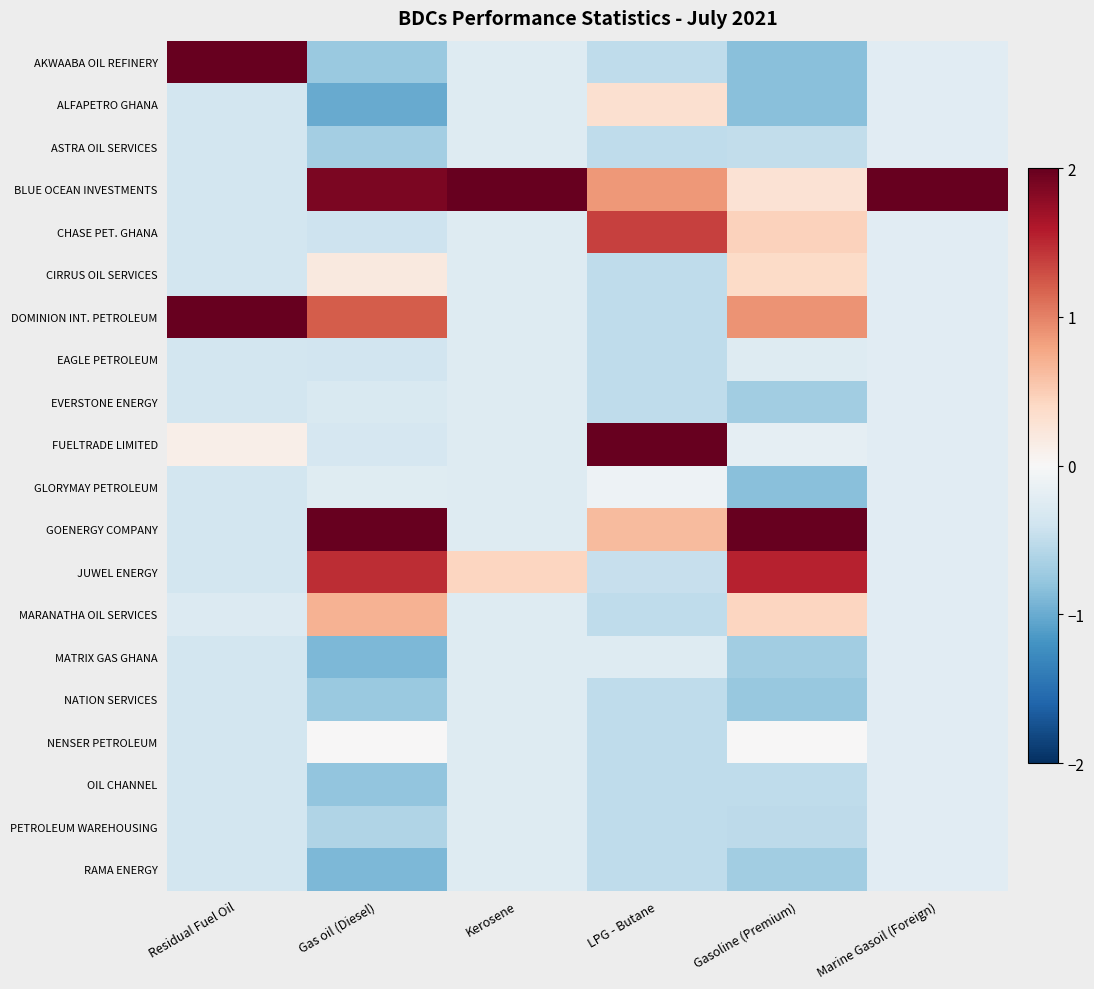

Reading left to right, list all the values displayed in this chart.

AKWAABA OIL REFINERY: Residual Fuel Oil=3.0	Gas oil (Diesel)=-0.7	Kerosene=-0.3	LPG - Butane=-0.5	Gasoline (Premium)=-0.8	Marine Gasoil (Foreign)=-0.2
ALFAPETRO GHANA: Residual Fuel Oil=-0.4	Gas oil (Diesel)=-1.0	Kerosene=-0.3	LPG - Butane=0.3	Gasoline (Premium)=-0.8	Marine Gasoil (Foreign)=-0.2
ASTRA OIL SERVICES: Residual Fuel Oil=-0.4	Gas oil (Diesel)=-0.7	Kerosene=-0.3	LPG - Butane=-0.5	Gasoline (Premium)=-0.5	Marine Gasoil (Foreign)=-0.2
BLUE OCEAN INVESTMENTS: Residual Fuel Oil=-0.4	Gas oil (Diesel)=1.9	Kerosene=4.3	LPG - Butane=0.9	Gasoline (Premium)=0.3	Marine Gasoil (Foreign)=4.4
CHASE PET. GHANA: Residual Fuel Oil=-0.4	Gas oil (Diesel)=-0.4	Kerosene=-0.3	LPG - Butane=1.4	Gasoline (Premium)=0.5	Marine Gasoil (Foreign)=-0.2
CIRRUS OIL SERVICES: Residual Fuel Oil=-0.4	Gas oil (Diesel)=0.2	Kerosene=-0.3	LPG - Butane=-0.5	Gasoline (Premium)=0.4	Marine Gasoil (Foreign)=-0.2
DOMINION INT. PETROLEUM: Residual Fuel Oil=2.9	Gas oil (Diesel)=1.2	Kerosene=-0.3	LPG - Butane=-0.5	Gasoline (Premium)=0.9	Marine Gasoil (Foreign)=-0.2
EAGLE PETROLEUM: Residual Fuel Oil=-0.4	Gas oil (Diesel)=-0.4	Kerosene=-0.3	LPG - Butane=-0.5	Gasoline (Premium)=-0.3	Marine Gasoil (Foreign)=-0.2
EVERSTONE ENERGY: Residual Fuel Oil=-0.4	Gas oil (Diesel)=-0.3	Kerosene=-0.3	LPG - Butane=-0.5	Gasoline (Premium)=-0.7	Marine Gasoil (Foreign)=-0.2
FUELTRADE LIMITED: Residual Fuel Oil=0.1	Gas oil (Diesel)=-0.3	Kerosene=-0.3	LPG - Butane=3.7	Gasoline (Premium)=-0.2	Marine Gasoil (Foreign)=-0.2
GLORYMAY PETROLEUM: Residual Fuel Oil=-0.4	Gas oil (Diesel)=-0.2	Kerosene=-0.3	LPG - Butane=-0.1	Gasoline (Premium)=-0.8	Marine Gasoil (Foreign)=-0.2
GOENERGY COMPANY: Residual Fuel Oil=-0.4	Gas oil (Diesel)=2.6	Kerosene=-0.3	LPG - Butane=0.6	Gasoline (Premium)=3.3	Marine Gasoil (Foreign)=-0.2
JUWEL ENERGY: Residual Fuel Oil=-0.4	Gas oil (Diesel)=1.5	Kerosene=0.4	LPG - Butane=-0.5	Gasoline (Premium)=1.5	Marine Gasoil (Foreign)=-0.2
MARANATHA OIL SERVICES: Residual Fuel Oil=-0.3	Gas oil (Diesel)=0.7	Kerosene=-0.3	LPG - Butane=-0.5	Gasoline (Premium)=0.4	Marine Gasoil (Foreign)=-0.2
MATRIX GAS GHANA: Residual Fuel Oil=-0.4	Gas oil (Diesel)=-0.9	Kerosene=-0.3	LPG - Butane=-0.3	Gasoline (Premium)=-0.7	Marine Gasoil (Foreign)=-0.2
NATION SERVICES: Residual Fuel Oil=-0.4	Gas oil (Diesel)=-0.7	Kerosene=-0.3	LPG - Butane=-0.5	Gasoline (Premium)=-0.8	Marine Gasoil (Foreign)=-0.2
NENSER PETROLEUM: Residual Fuel Oil=-0.4	Gas oil (Diesel)=0.0	Kerosene=-0.3	LPG - Butane=-0.5	Gasoline (Premium)=0.0	Marine Gasoil (Foreign)=-0.2
OIL CHANNEL: Residual Fuel Oil=-0.4	Gas oil (Diesel)=-0.8	Kerosene=-0.3	LPG - Butane=-0.5	Gasoline (Premium)=-0.5	Marine Gasoil (Foreign)=-0.2
PETROLEUM WAREHOUSING: Residual Fuel Oil=-0.4	Gas oil (Diesel)=-0.6	Kerosene=-0.3	LPG - Butane=-0.5	Gasoline (Premium)=-0.5	Marine Gasoil (Foreign)=-0.2
RAMA ENERGY: Residual Fuel Oil=-0.4	Gas oil (Diesel)=-0.9	Kerosene=-0.3	LPG - Butane=-0.5	Gasoline (Premium)=-0.7	Marine Gasoil (Foreign)=-0.2